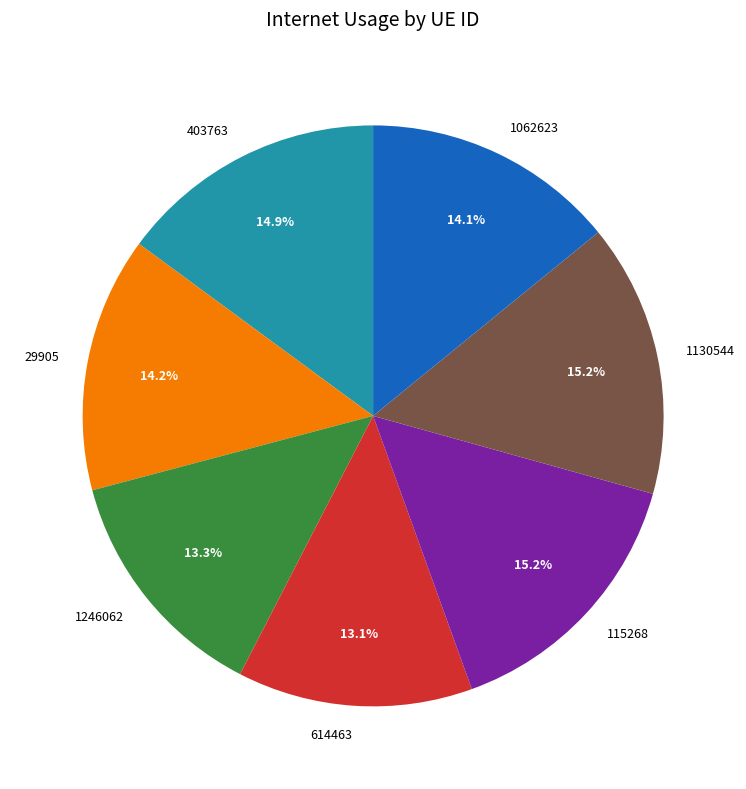

To the nearest percent, what is the combined percentage of 403763 and 614463?

28%